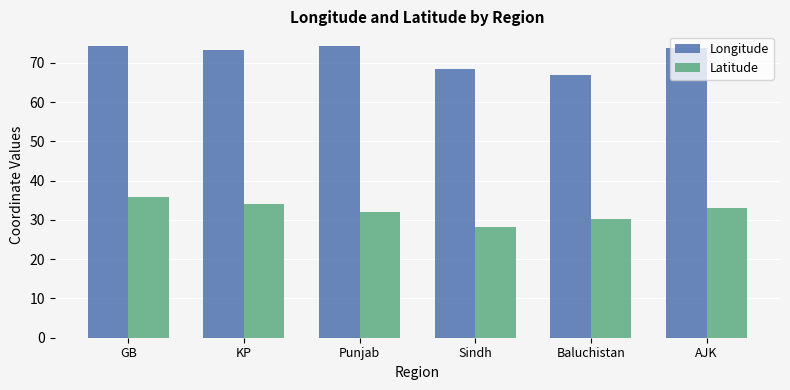

What is the difference between the highest and lowest values at Punjab?

42.2